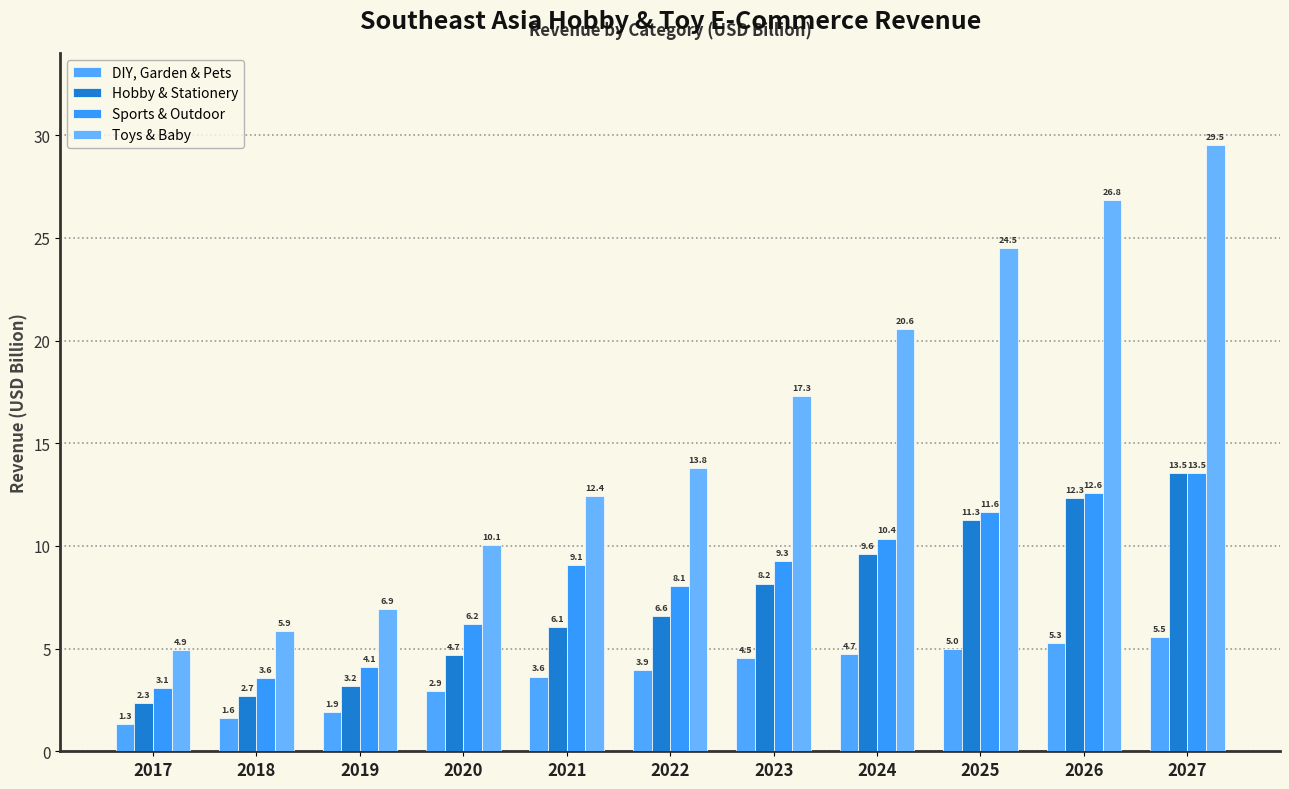

Which has a higher value, 2025 or 2023?

2025